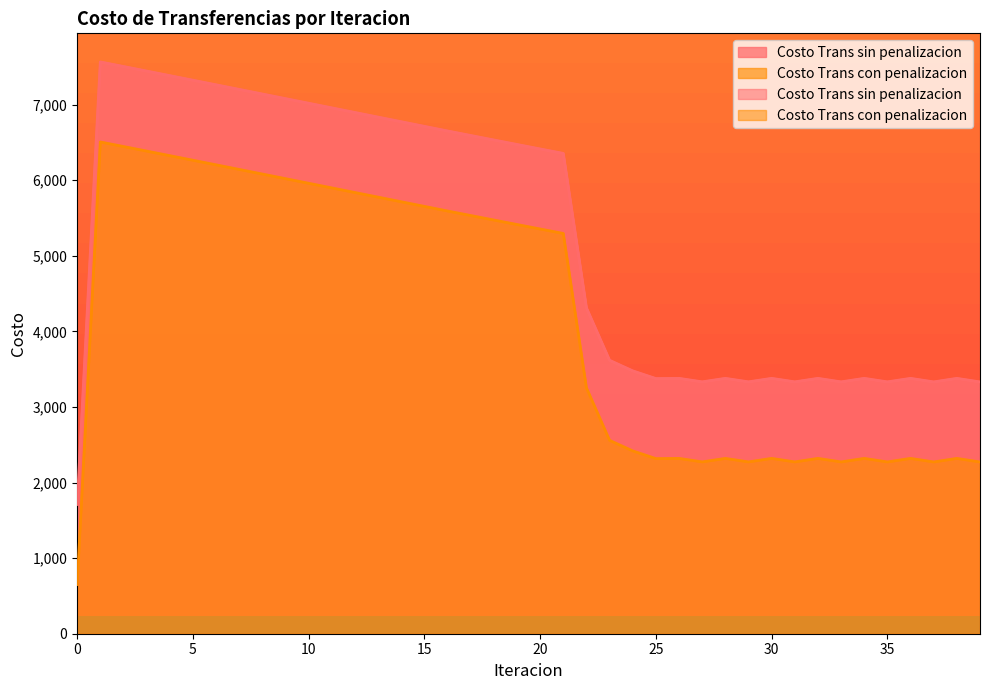

What is the average value of the Costo Trans con penalizacion series?

4180.2